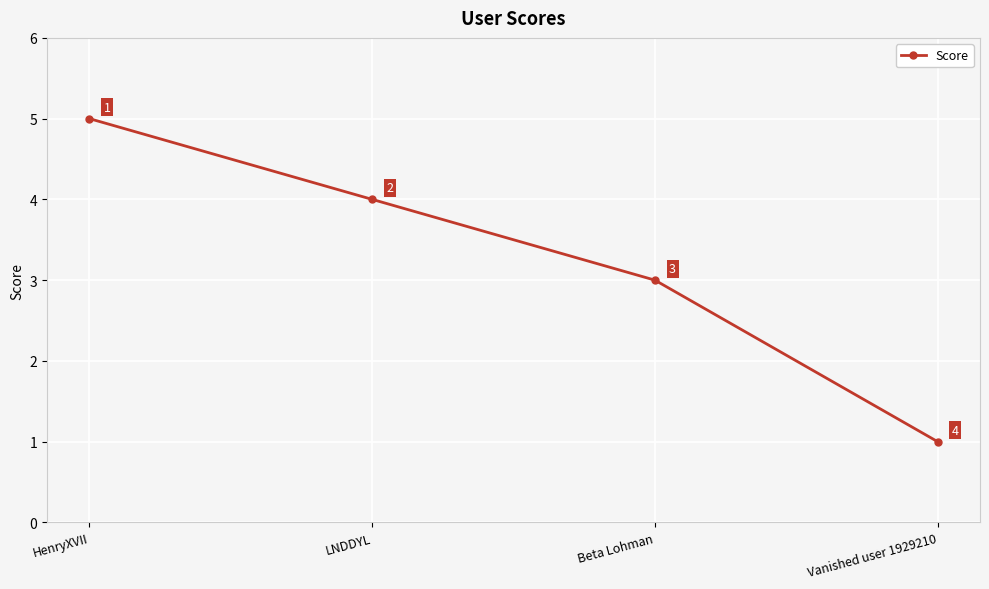

At which category does the chart reach its minimum across all series?

Vanished user 1929210